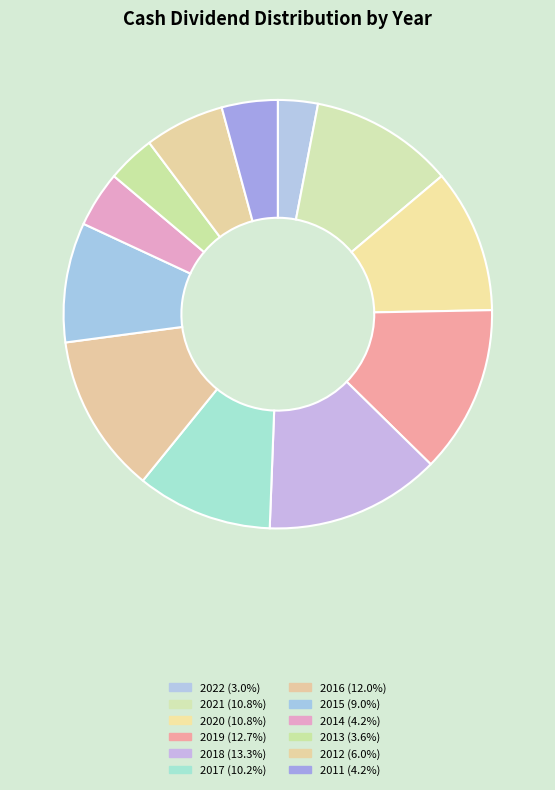

To the nearest percent, what is the difference between the largest and smallest slice percentages?

10%